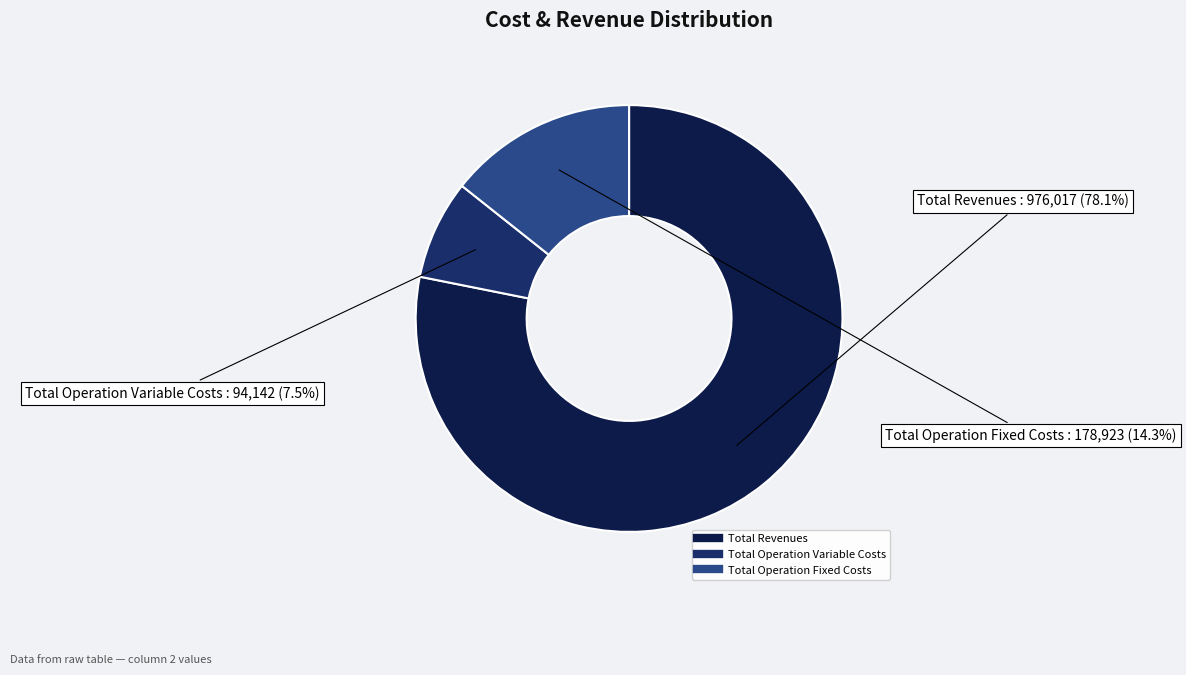

Which category has the biggest portion of the pie?

Total Revenues